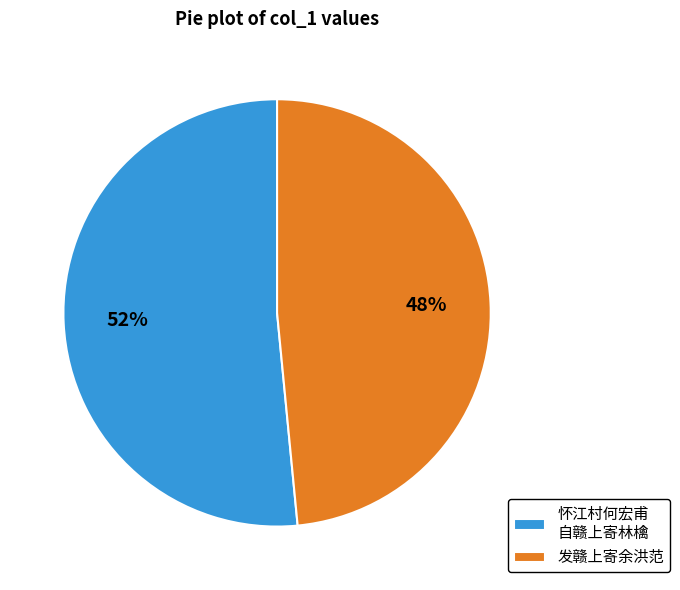

Rank the categories by value from lowest to highest.

发赣上寄余洪范, 怀江村何宏甫 自赣上寄林檎